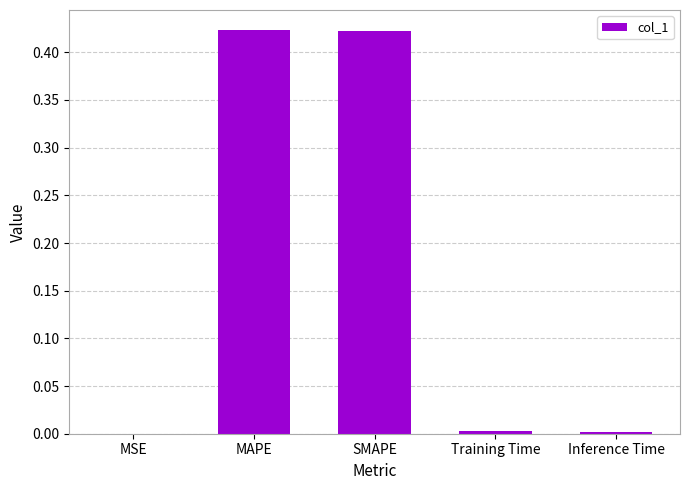

True or false: the data shows 0.3 at SMAPE.

False